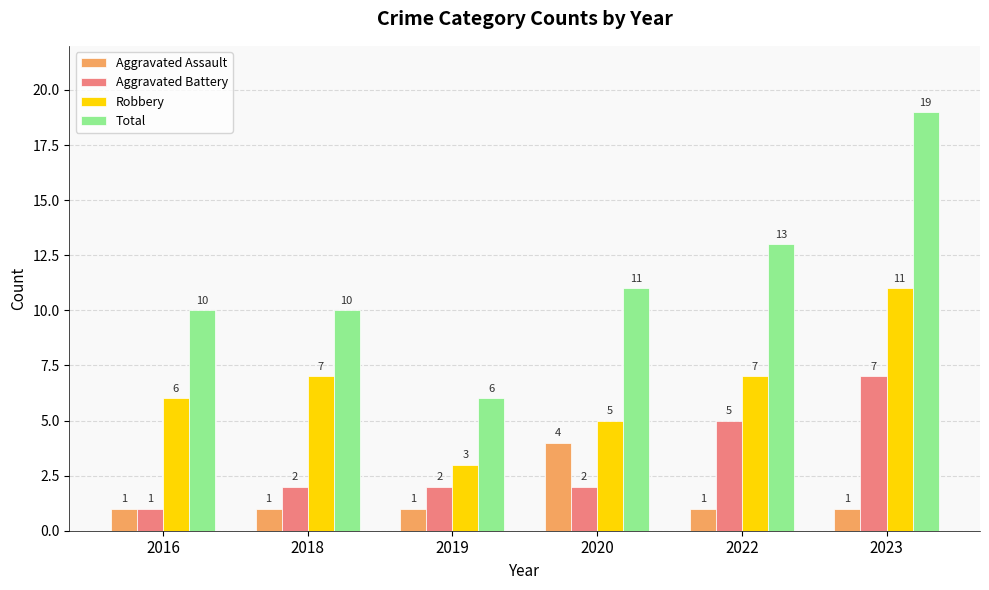

Reading left to right, list all the values displayed in this chart.

Aggravated Assault: 1	1	1	4	1	1
Aggravated Battery: 1	2	2	2	5	7
Robbery: 6	7	3	5	7	11
Total: 10	10	6	11	13	19